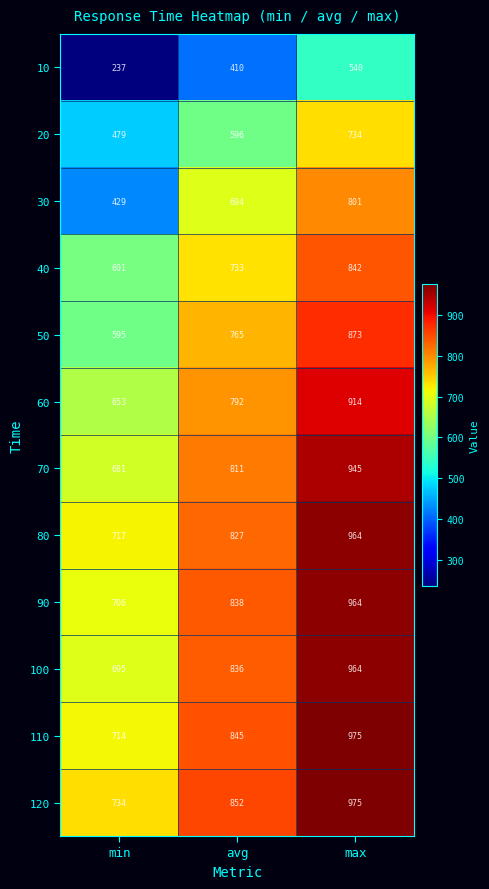

The value of 60 at min is 309. True or false?

False